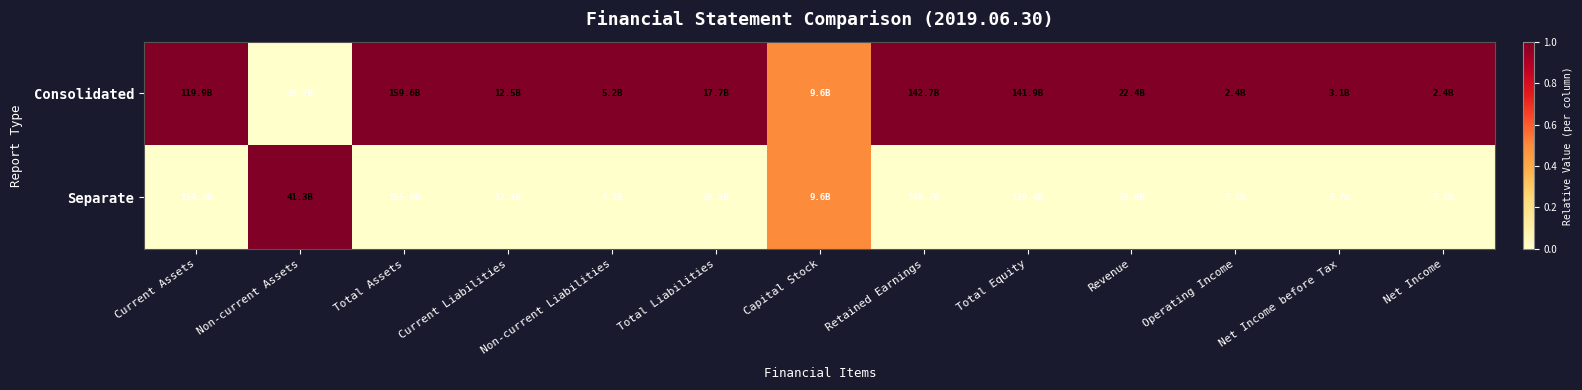

Which has a higher value, Net Income before Tax or Total Equity?

Net Income before Tax